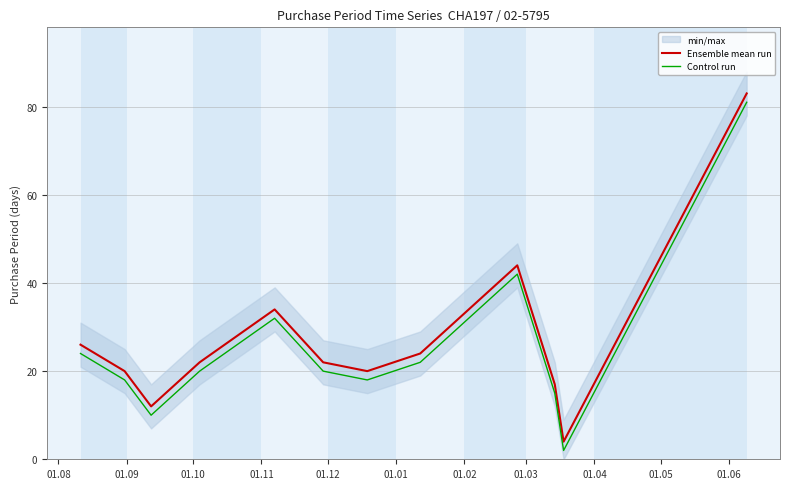

How many lines are shown in the chart?

2